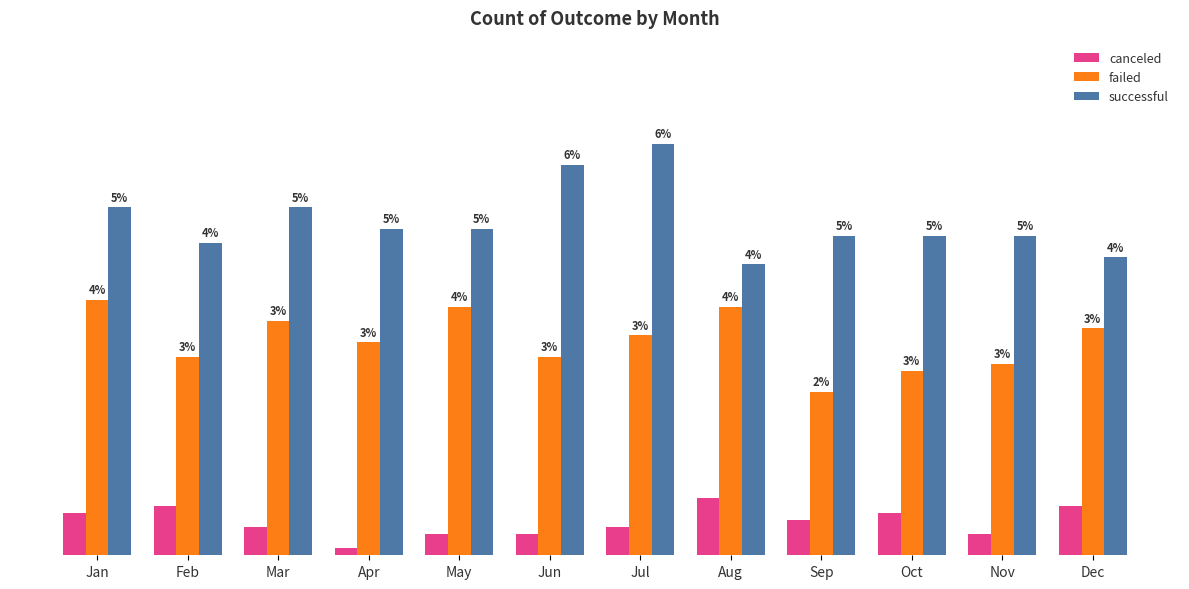

List the series in order of their peak value, highest first.

successful, failed, canceled